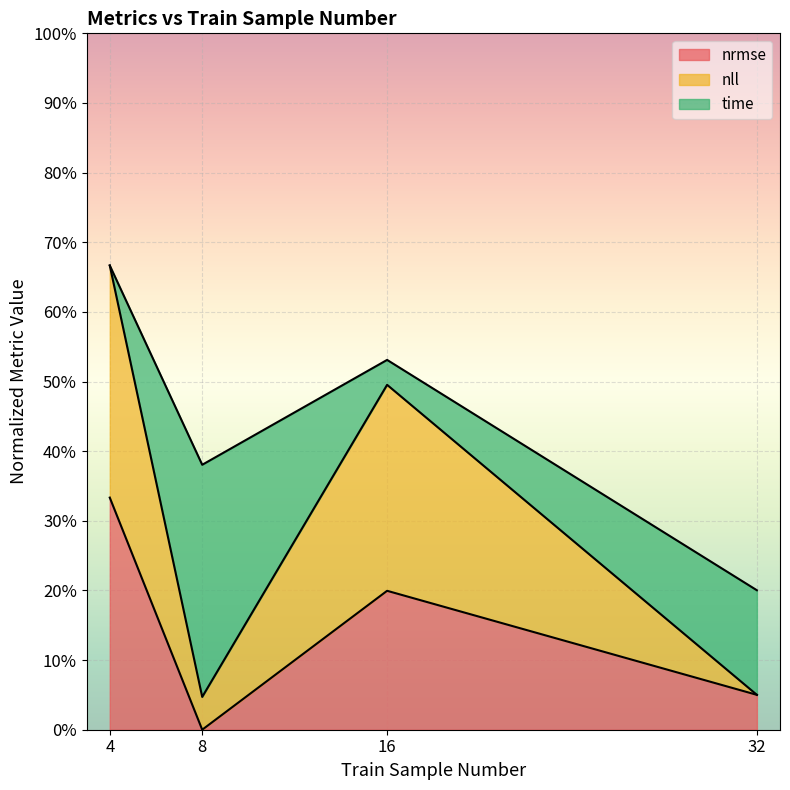

Does the chart display data point markers on the line(s)?

No